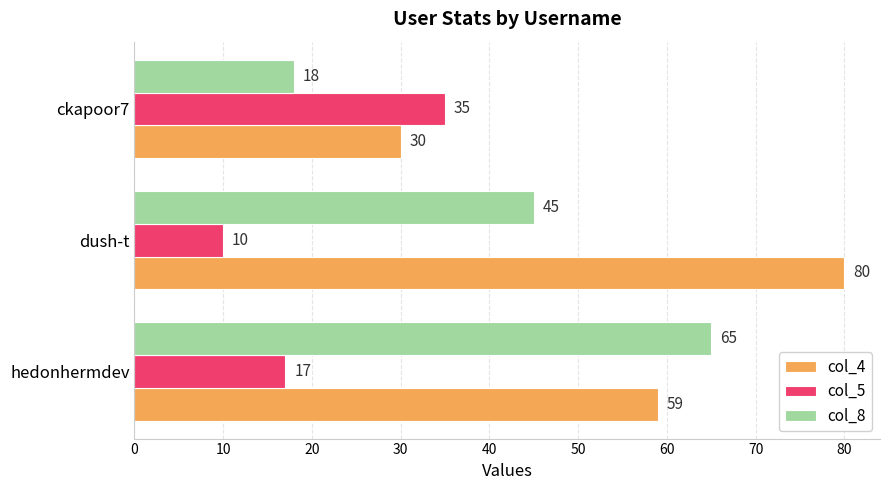

List the series in order of their overall mean, lowest first.

col_5, col_8, col_4